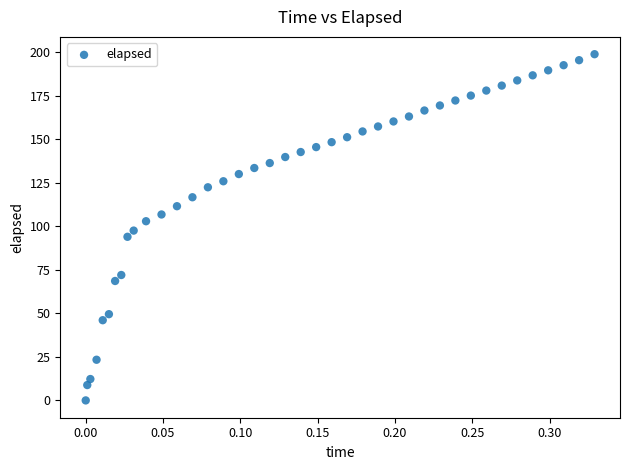

What is the range of X values (max minus min)?

0.3